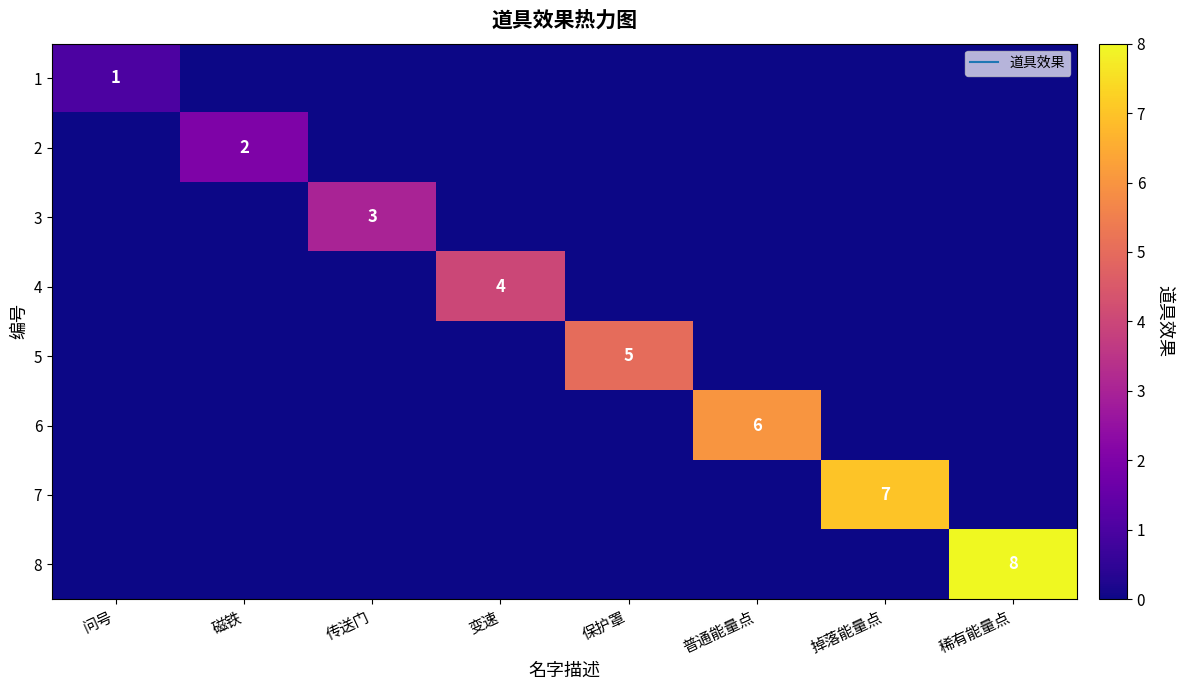

What is the total value across all series at 保护罩?

5